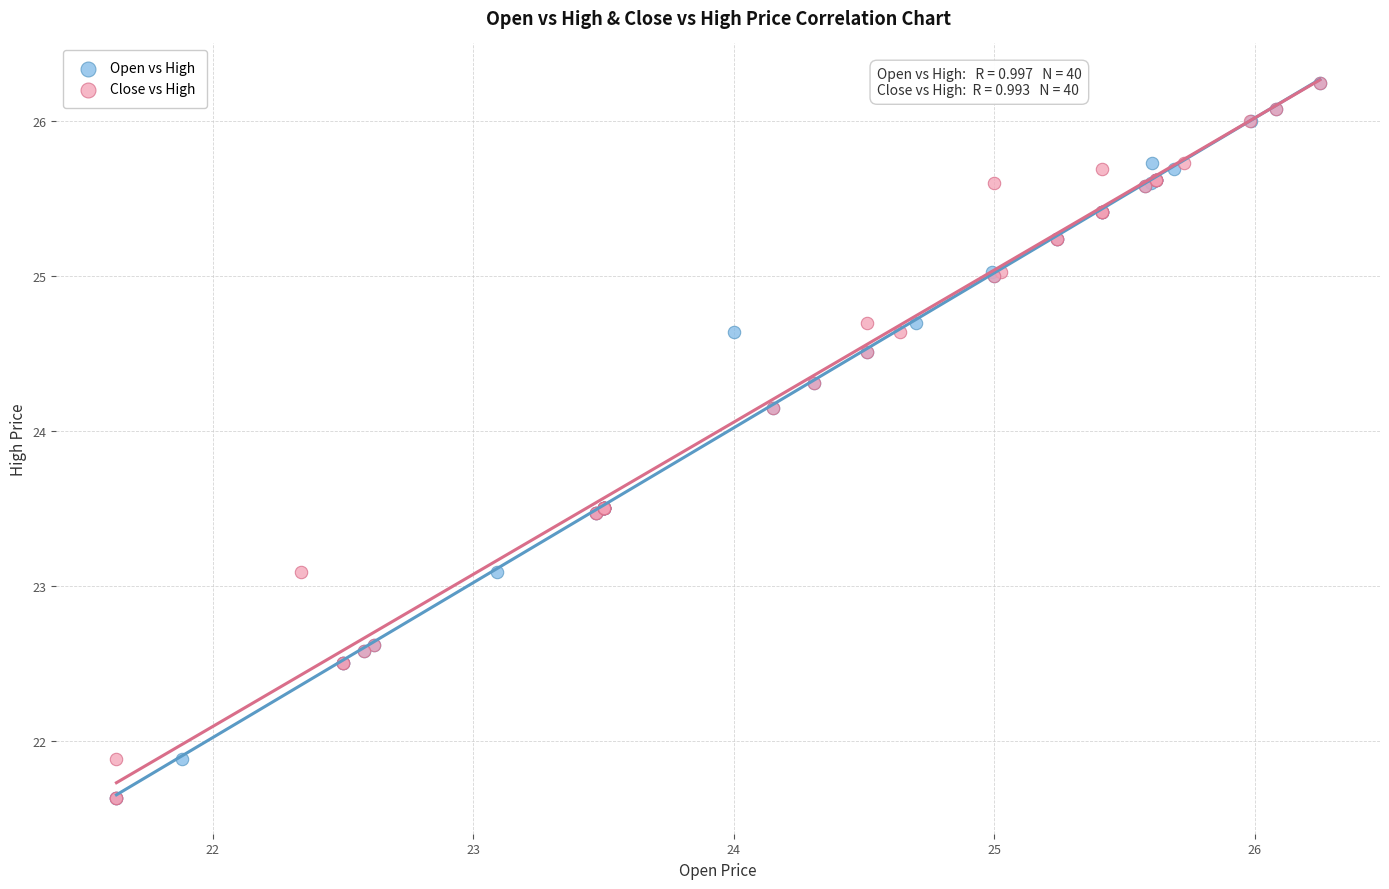

What are all the series names shown in the legend?

Open vs High, Close vs High